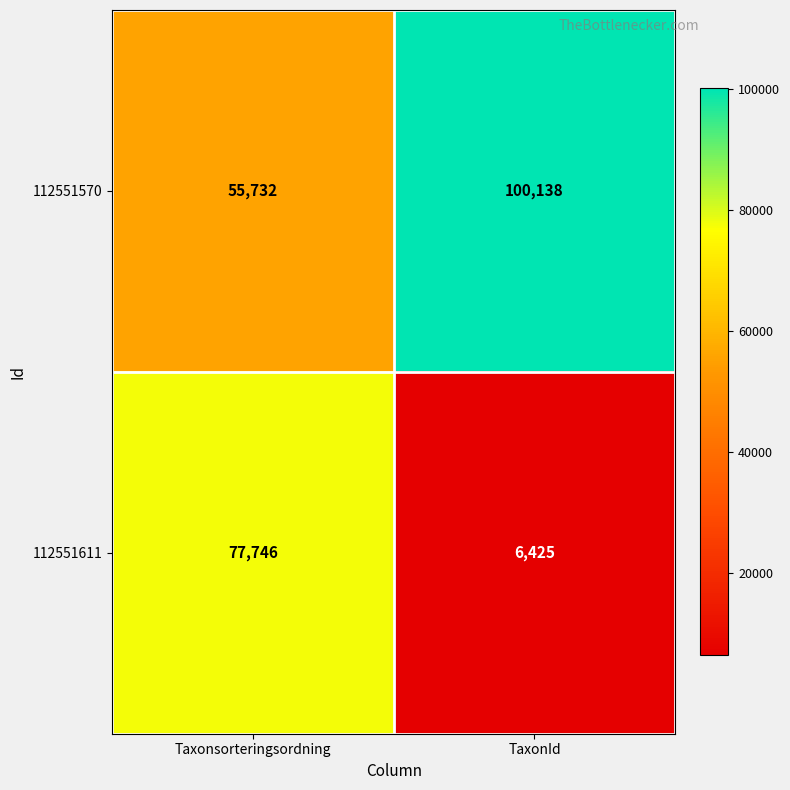

What is the sum of all 112551611 values?

84171